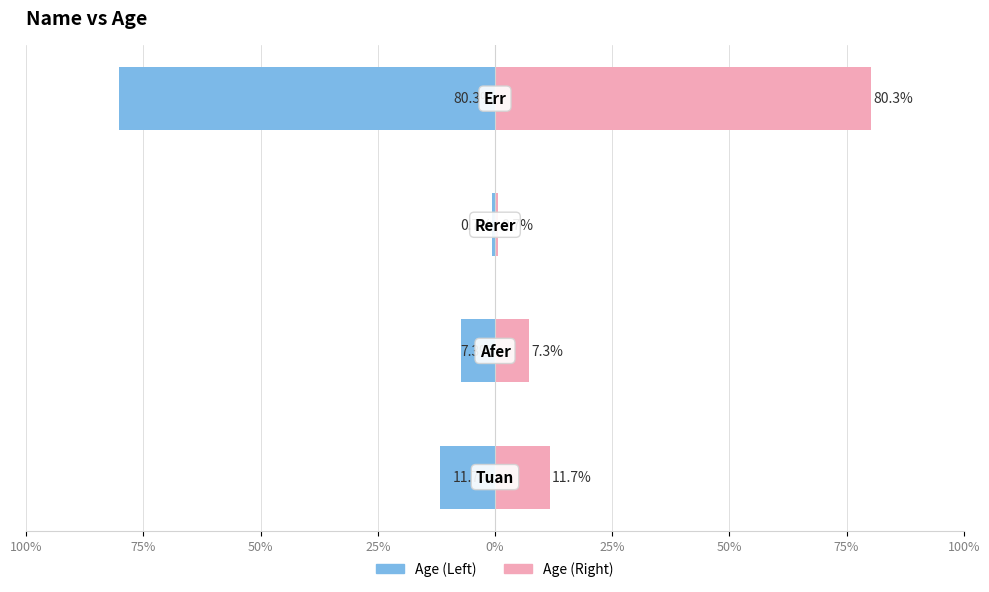

Rank the series by their maximum value, from highest to lowest.

Age (Right), Age (Left)